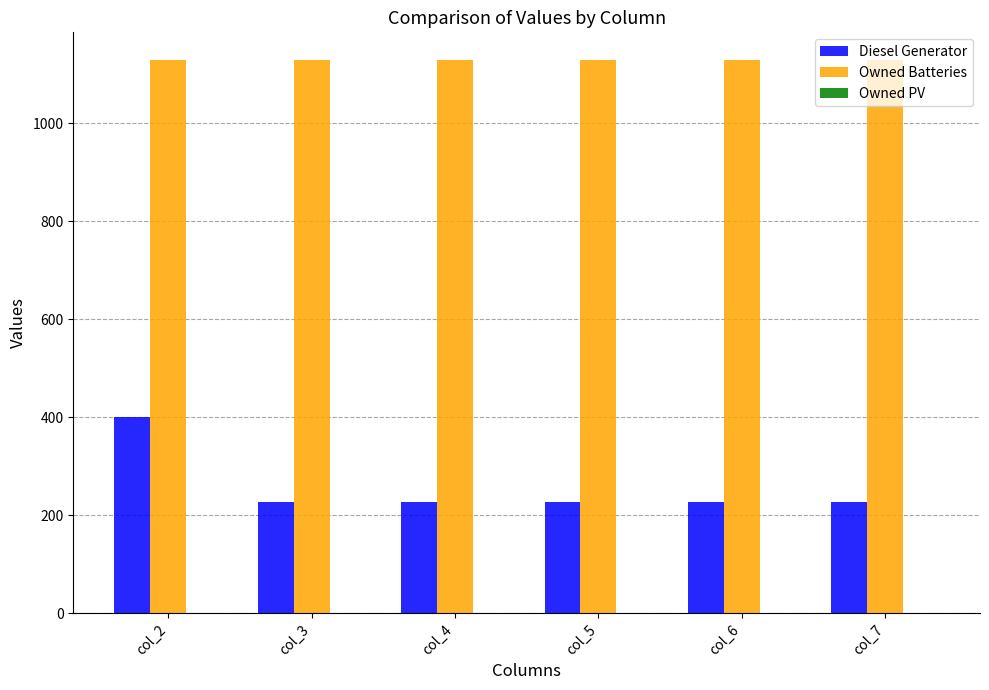

Is it true that Diesel Generator equals 227 at col_4?

True